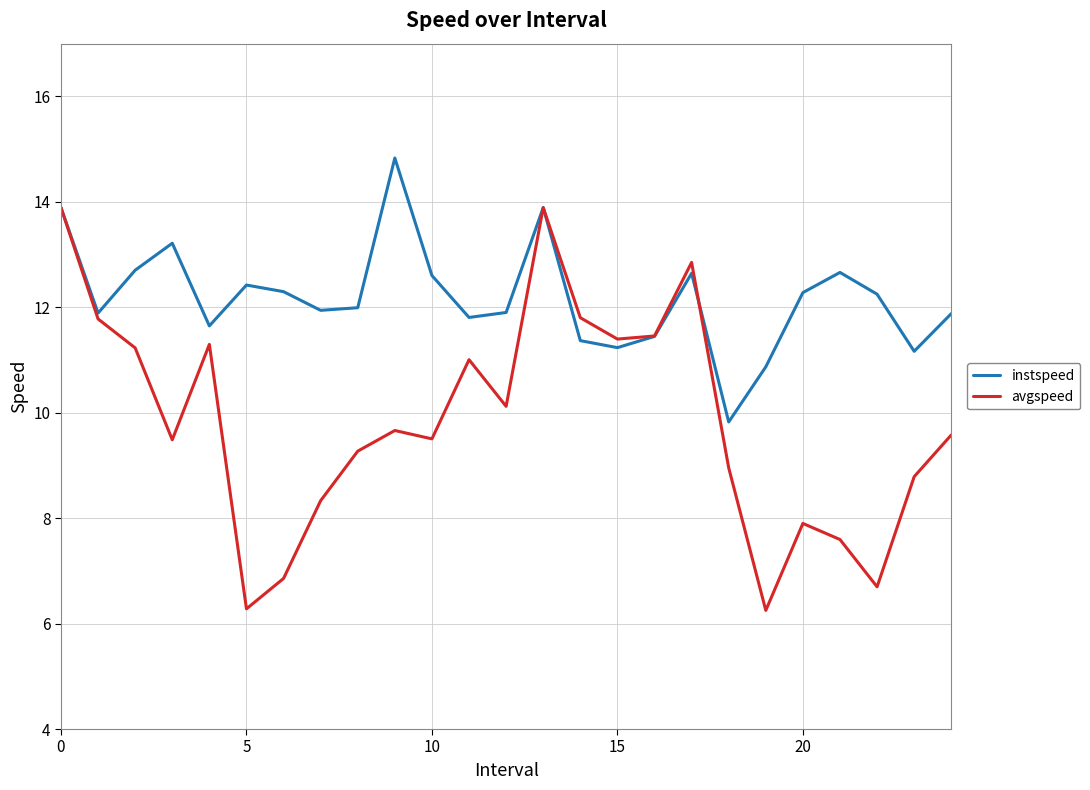

Rank the series by their maximum value, from highest to lowest.

instspeed, avgspeed